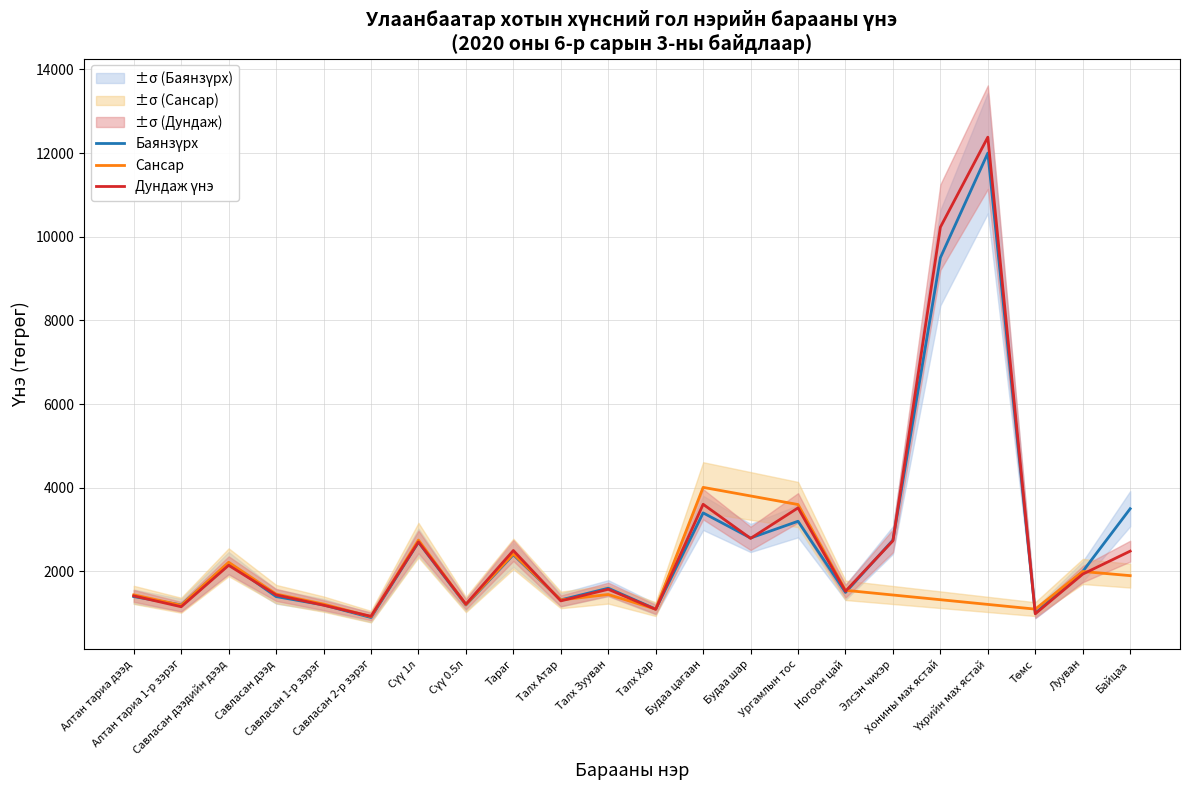

Where is Дундаж үнэ nearest to the value 6654?

Будаа цагаан